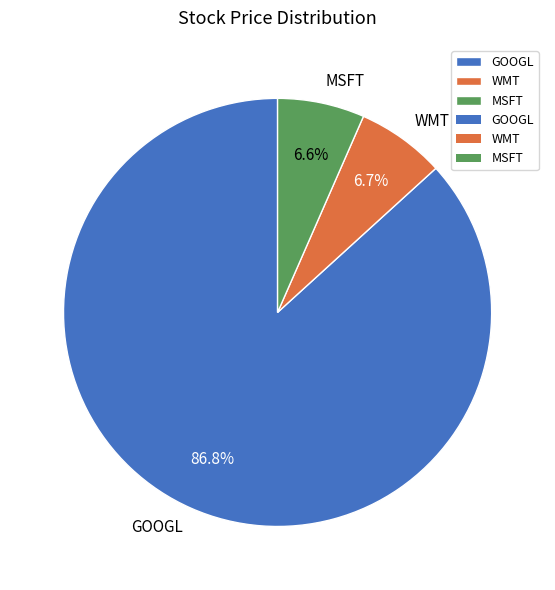

What is the largest slice in the pie chart?

GOOGL